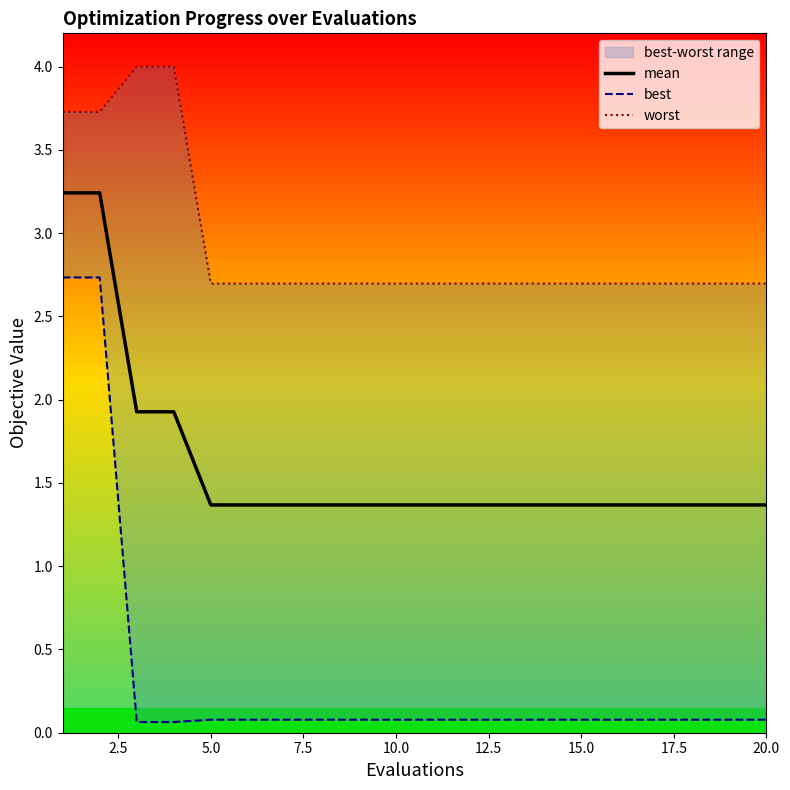

The value of mean at 20.0 is 0.9. True or false?

False